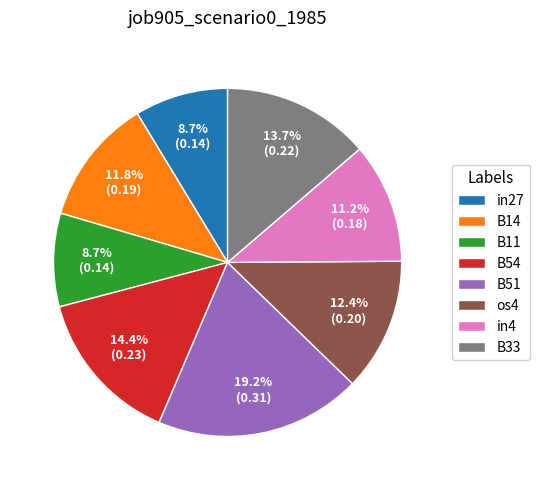

How many segments does this pie chart have?

8